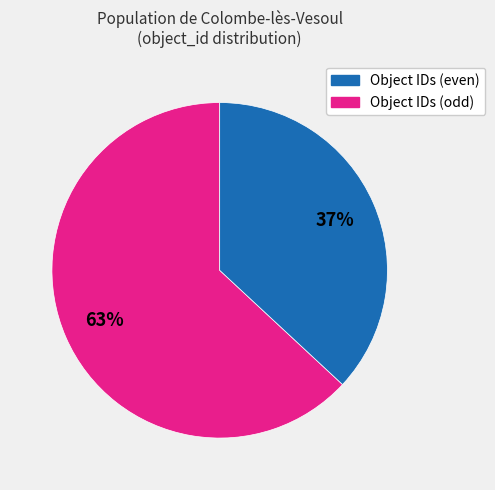

To the nearest percent, what is the difference between the largest and smallest slice percentages?

26%